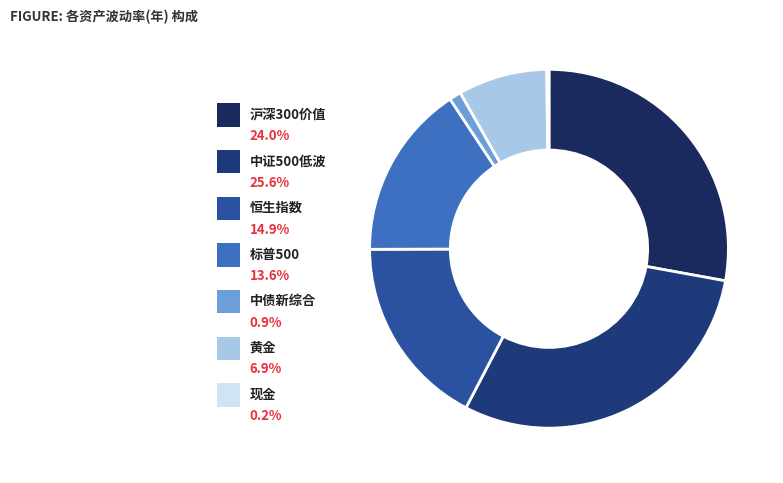

What percentage do 中债新综合 and 沪深300价值 together represent?

28.9%